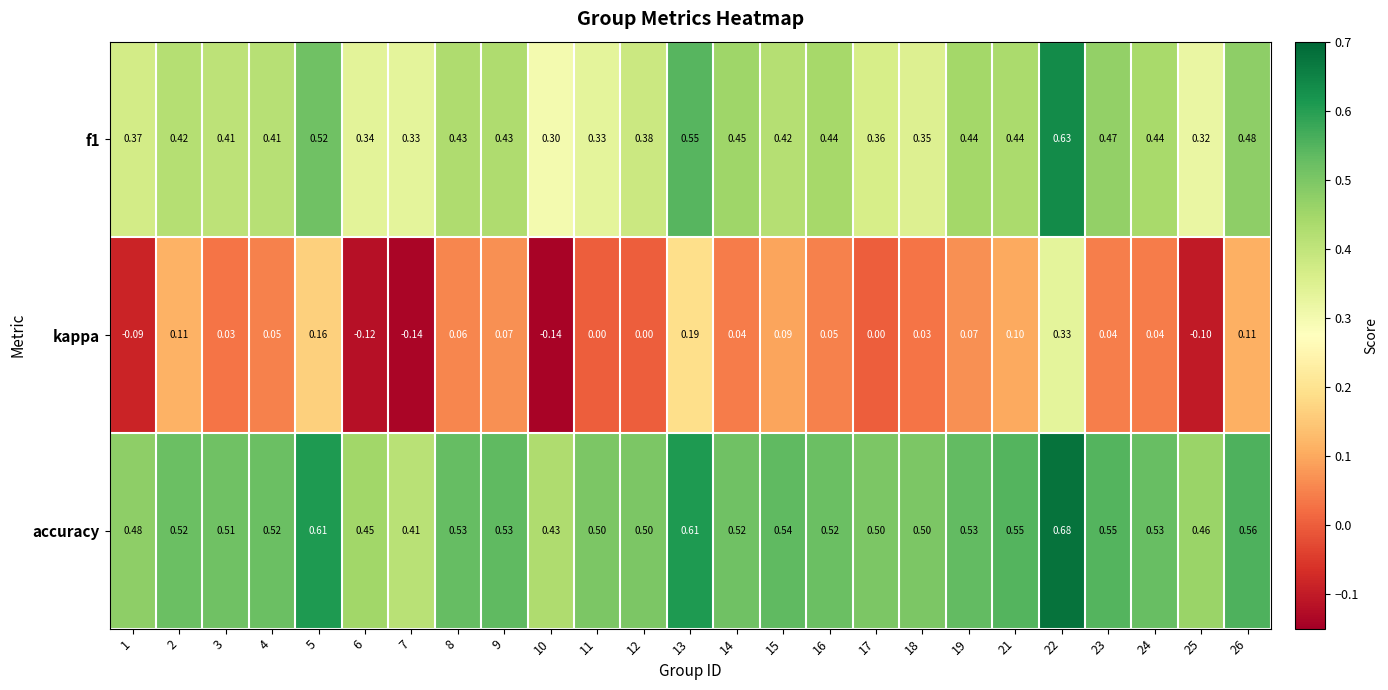

At which category is the sum across all series the highest?

22